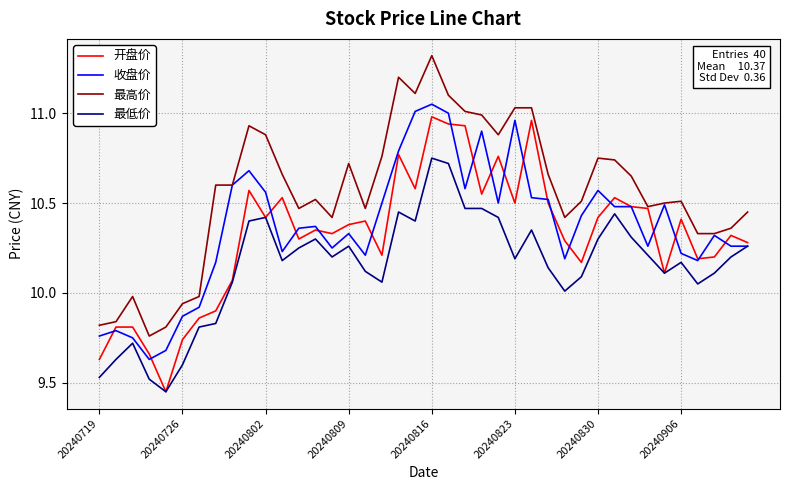

True or false: 最高价 and 最低价 intersect in this chart.

False